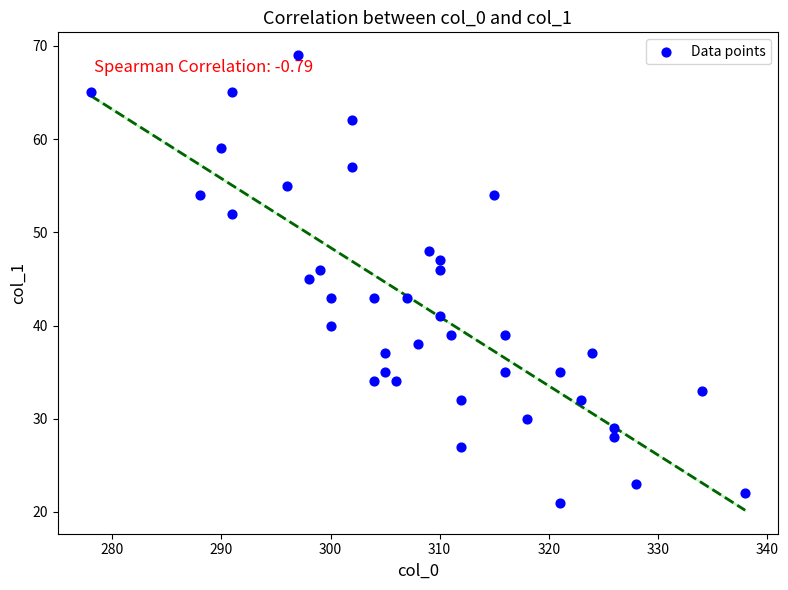

What is the range of Y values (max minus min)?

48